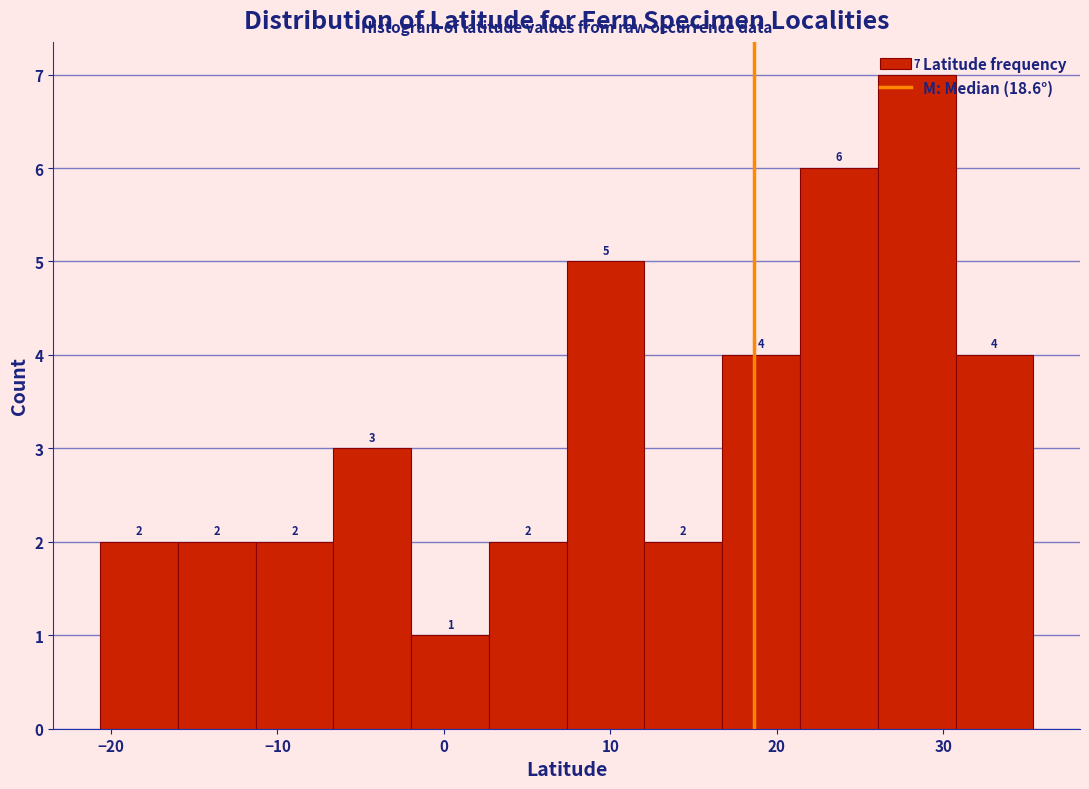

Over which range of the x-axis is the bar tallest?

26 to 31